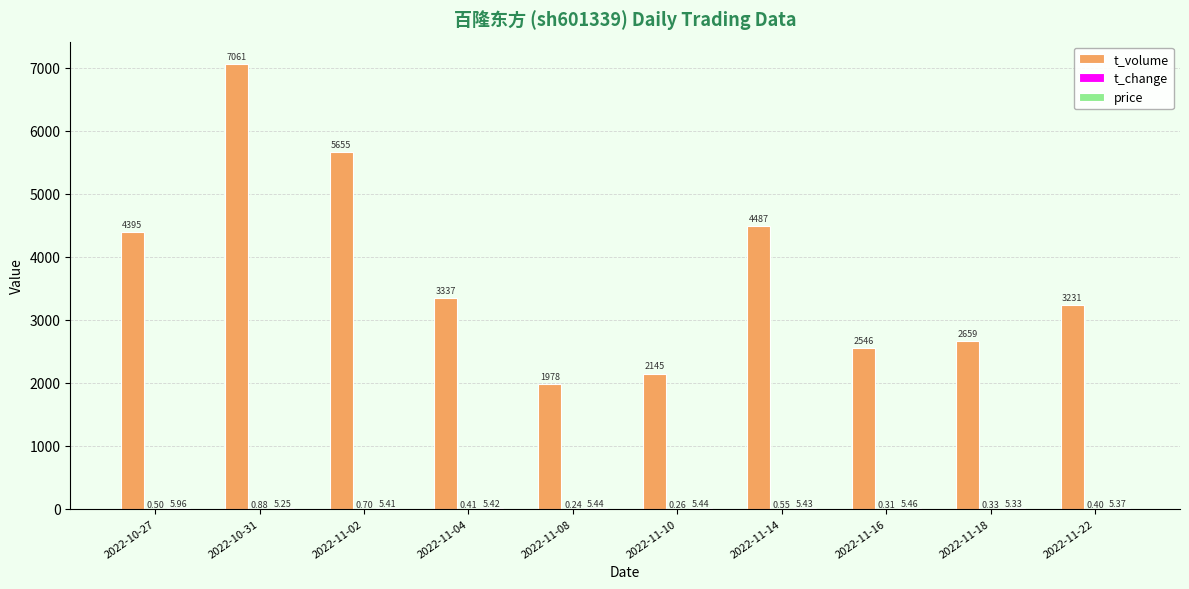

Between 2022-11-02 and 2022-11-08, which series saw the biggest shift?

t_volume